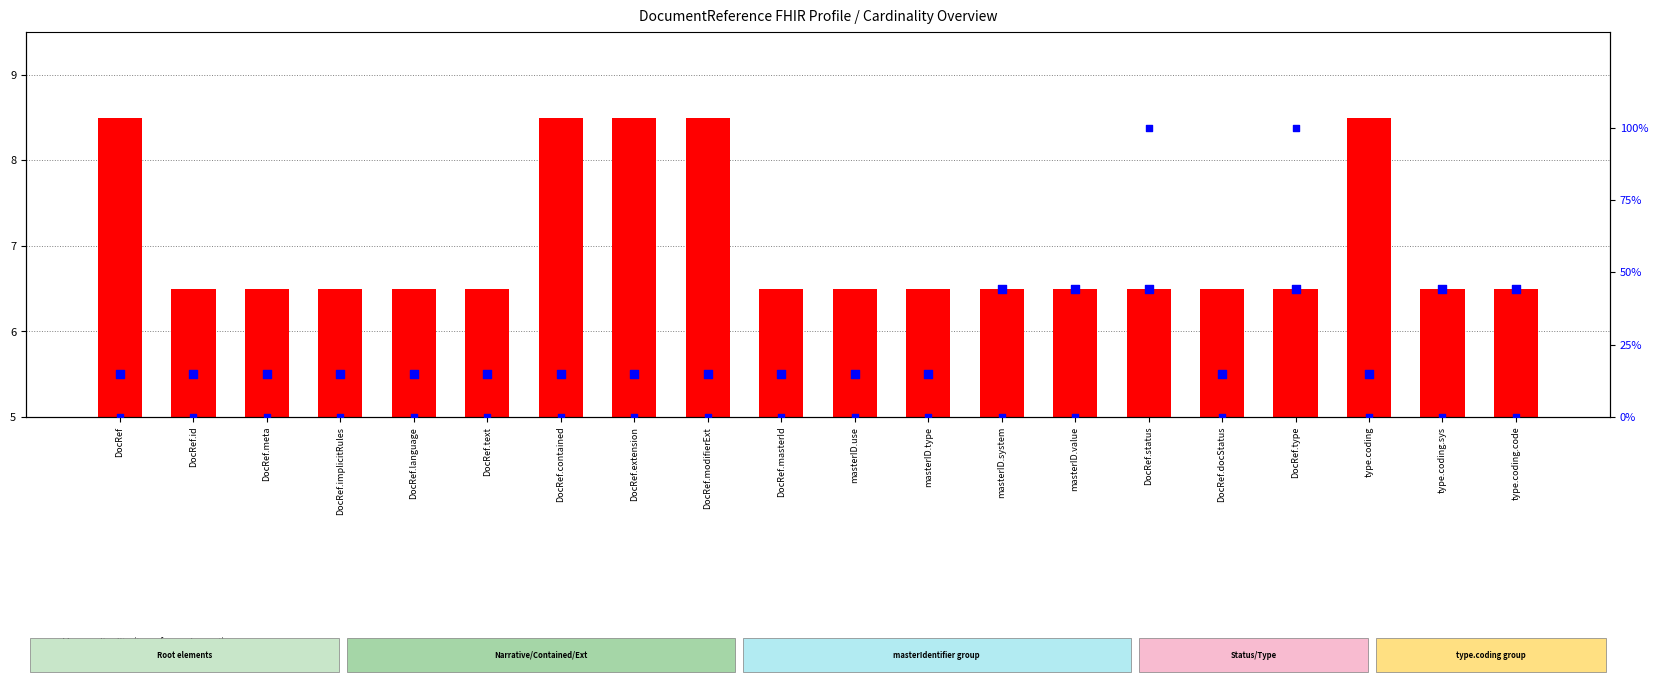

What is the total value across all series at DocRef.implicitRules?

12.0